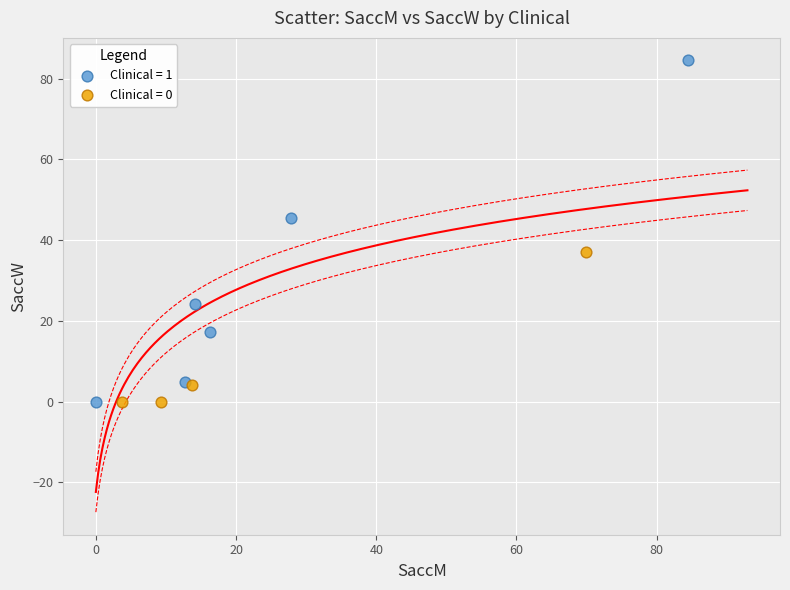

Which series has the largest Y range (max minus min)?

Clinical = 1